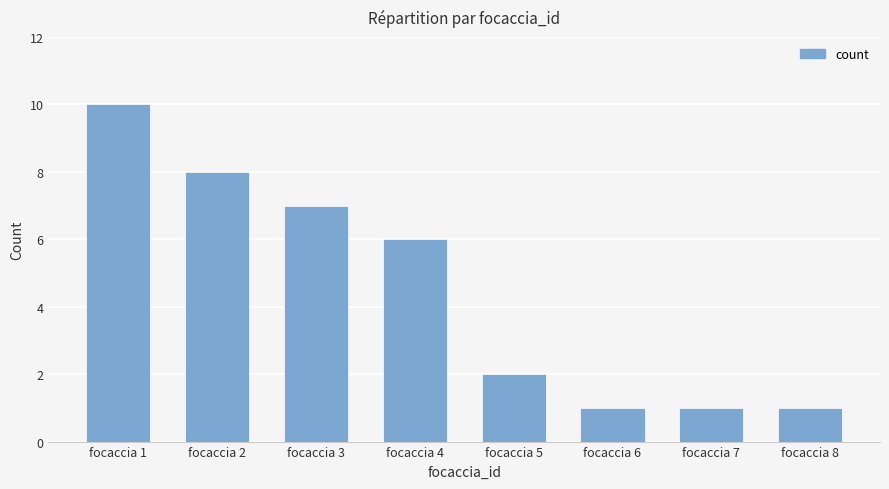

The value at focaccia 1 is 10. True or false?

True